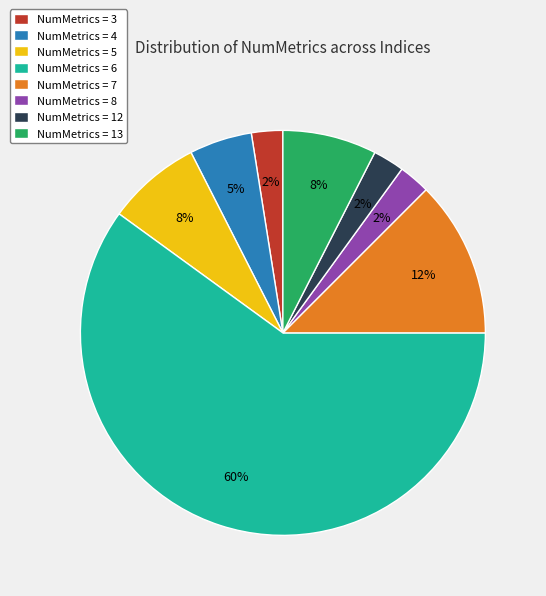

How many slices are in this pie chart?

8